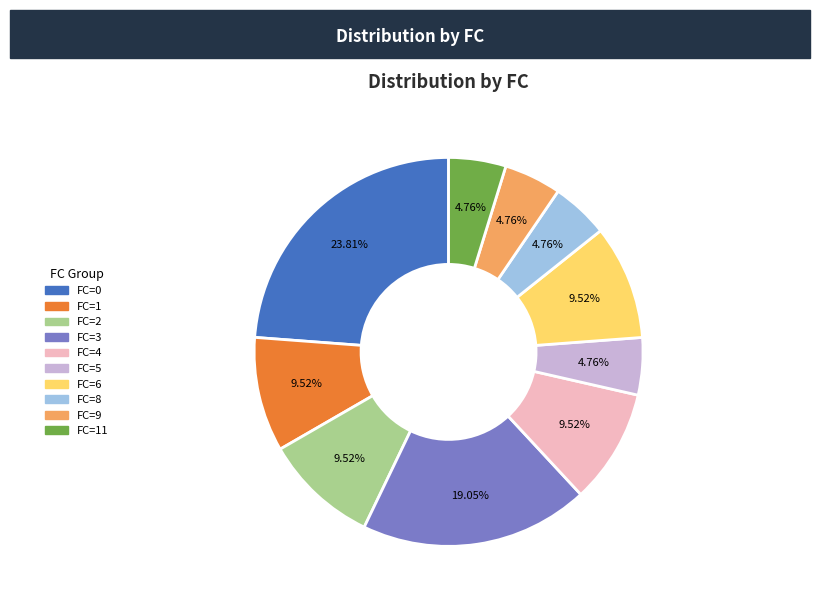

Which has a higher value, FC=1 or FC=8?

FC=1